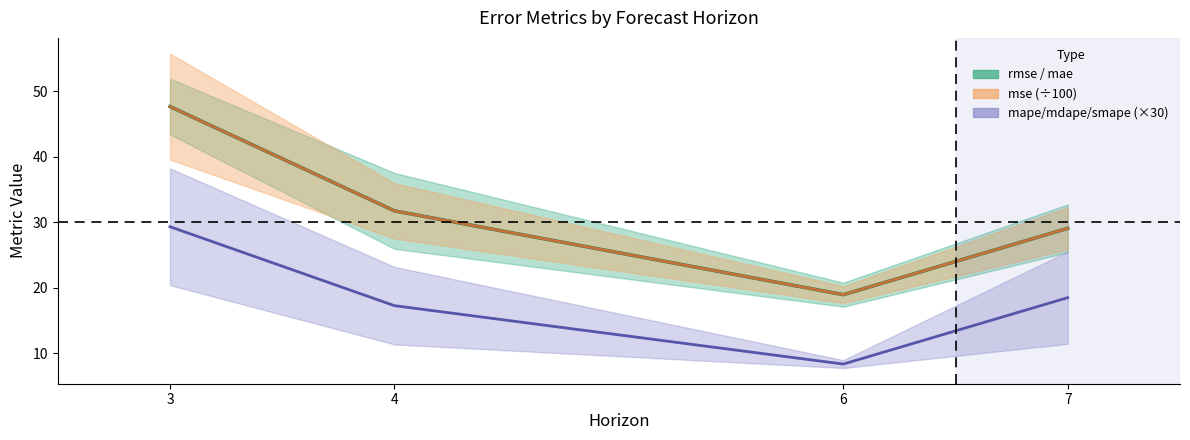

How many lines are shown in the chart?

3